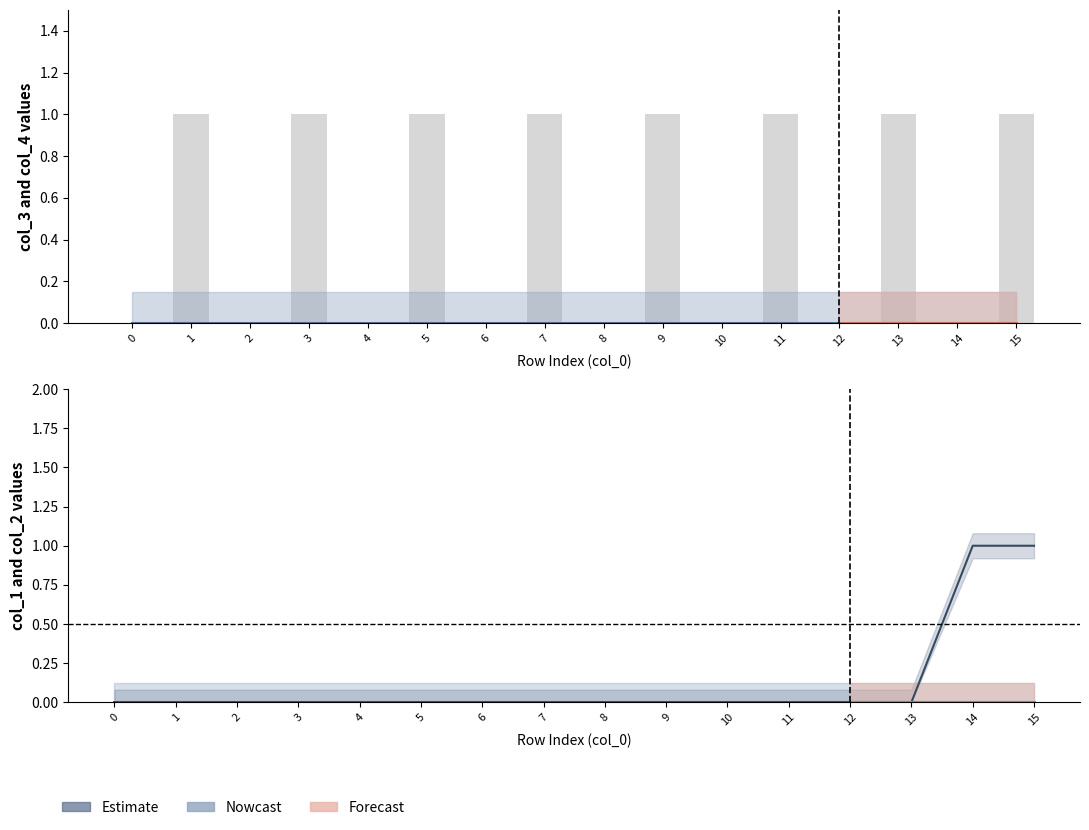

Reading left to right, list all the values displayed in this chart.

col_3: 0=0	1=0	2=0	3=0	4=0	5=0	6=0	7=0	8=0	9=0	10=0	11=0	12=0	13=0	14=0	15=0
col_4: 0=0	1=1	2=0	3=1	4=0	5=1	6=0	7=1	8=0	9=1	10=0	11=1	12=0	13=1	14=0	15=1
col_1: 0=0	1=0	2=0	3=0	4=0	5=0	6=0	7=0	8=0	9=0	10=0	11=0	12=0	13=0	14=0	15=0
col_2: 0=0	1=0	2=0	3=0	4=0	5=0	6=0	7=0	8=0	9=0	10=0	11=0	12=0	13=0	14=1	15=1